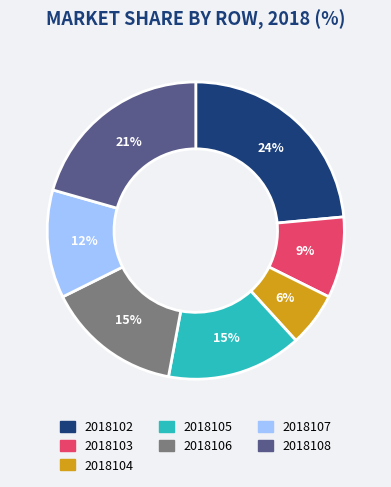

Which slice is the largest?

2018102